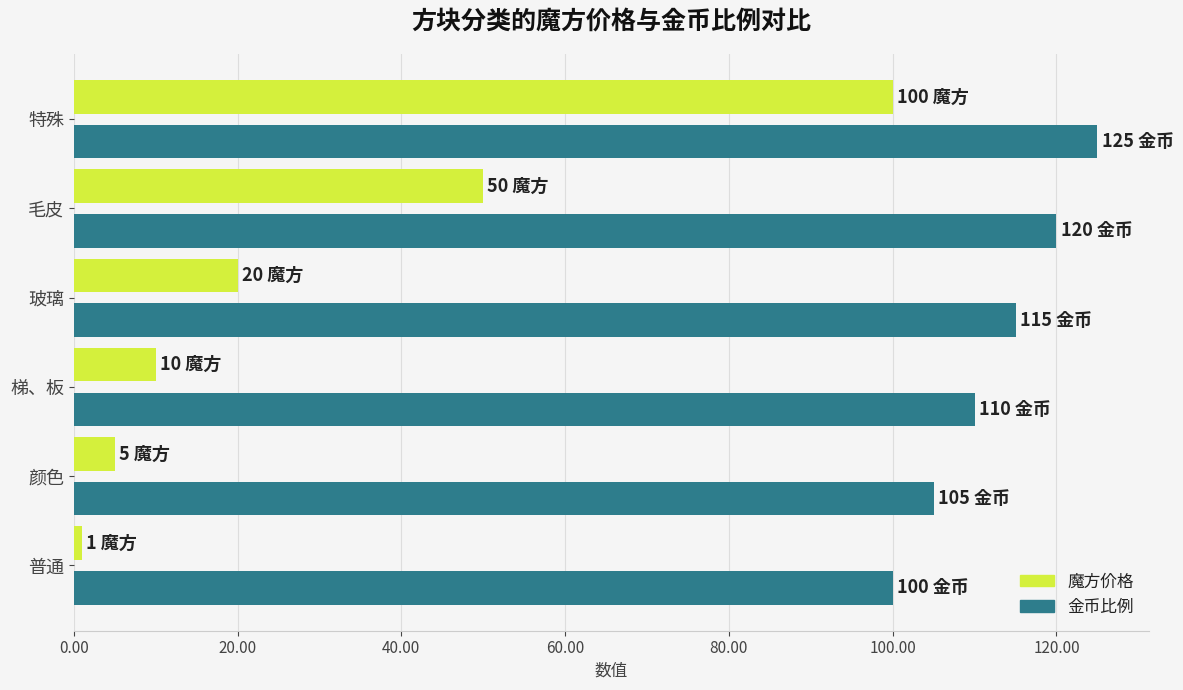

The 魔方价格 series shows 50 at 毛皮. True or false?

True